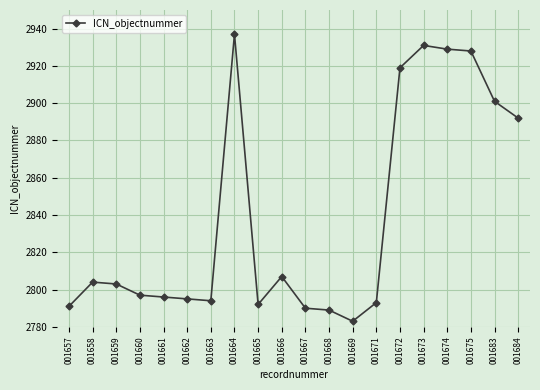

What is the change in value from 001665 to 001667?

-2